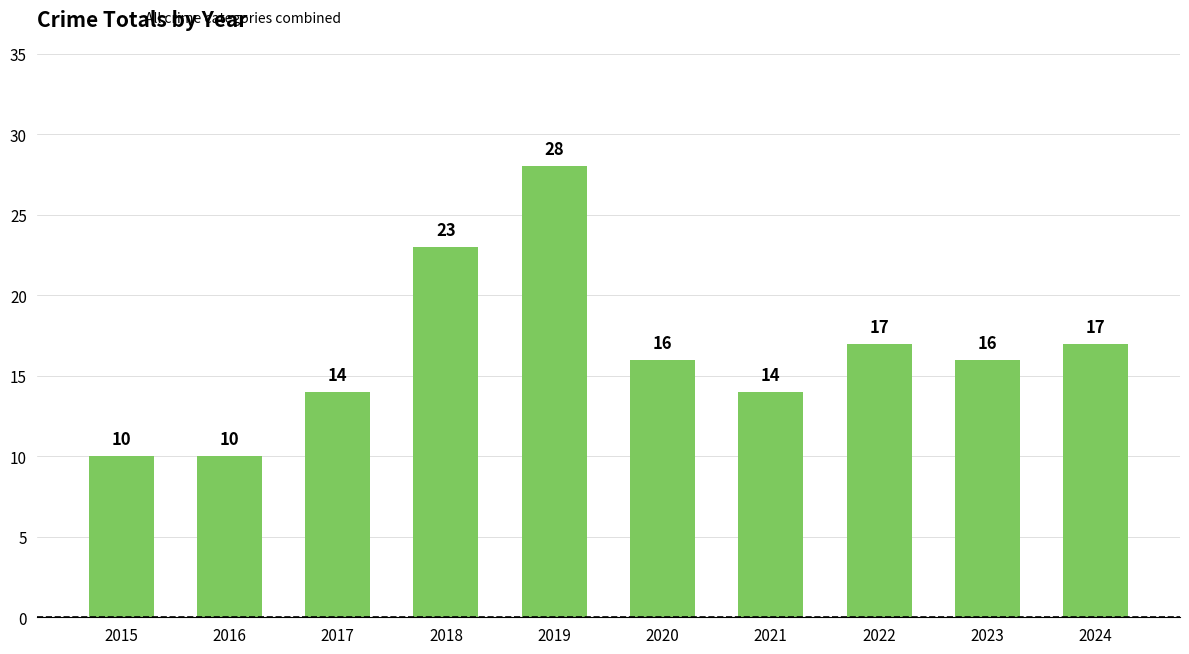

What is the maximum value shown in the chart?

28